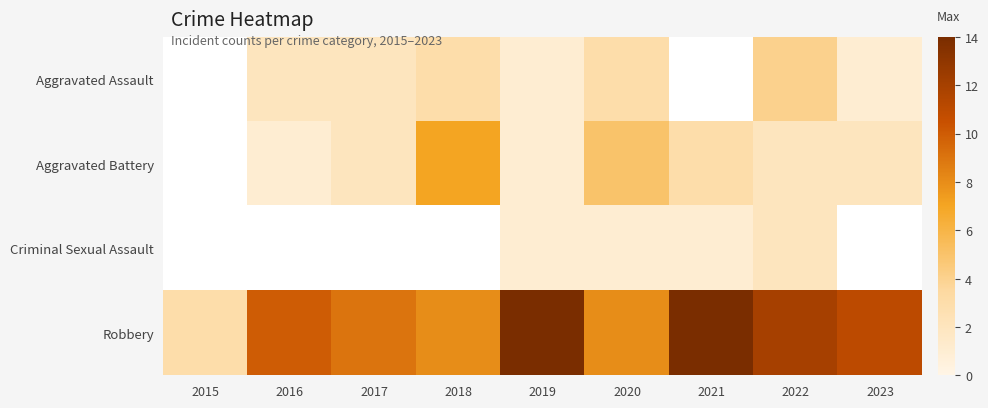

At which category is the sum across all series the highest?

2022